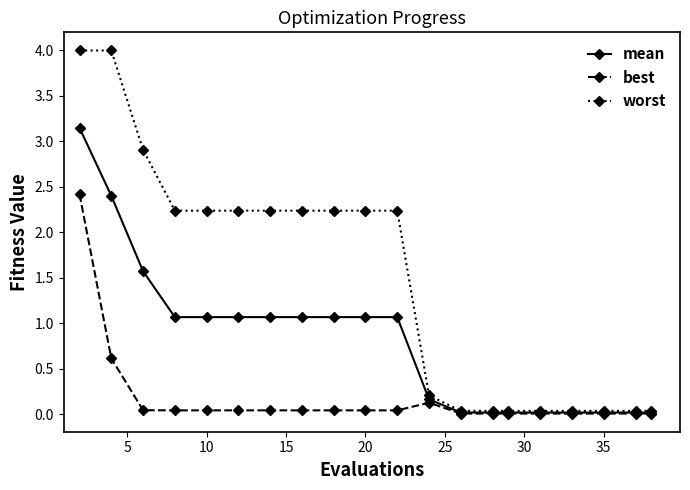

At how many categories does at least one series exceed 2?

11